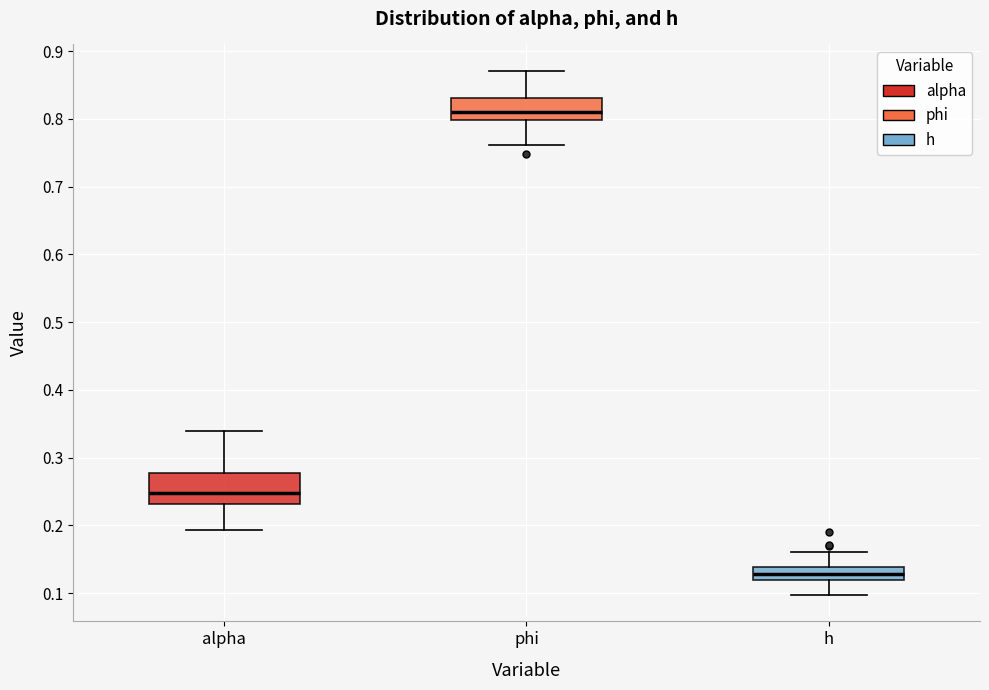

Where does the median line of the box for alpha sit on the y-axis? The values are not printed on the chart, so give them approximately, as read against the axis.

0.25